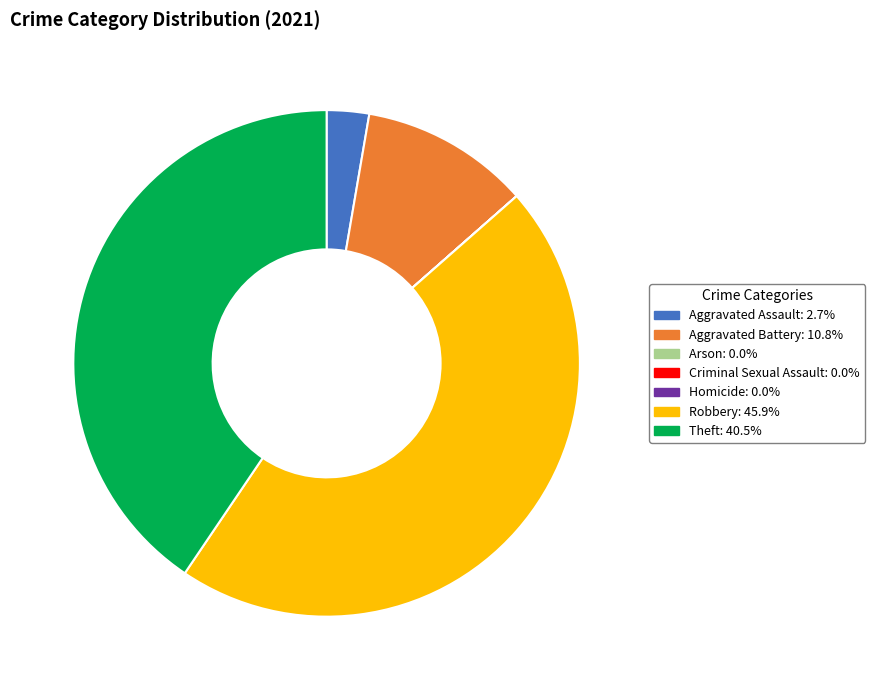

Between Aggravated Battery and Robbery, which is larger?

Robbery